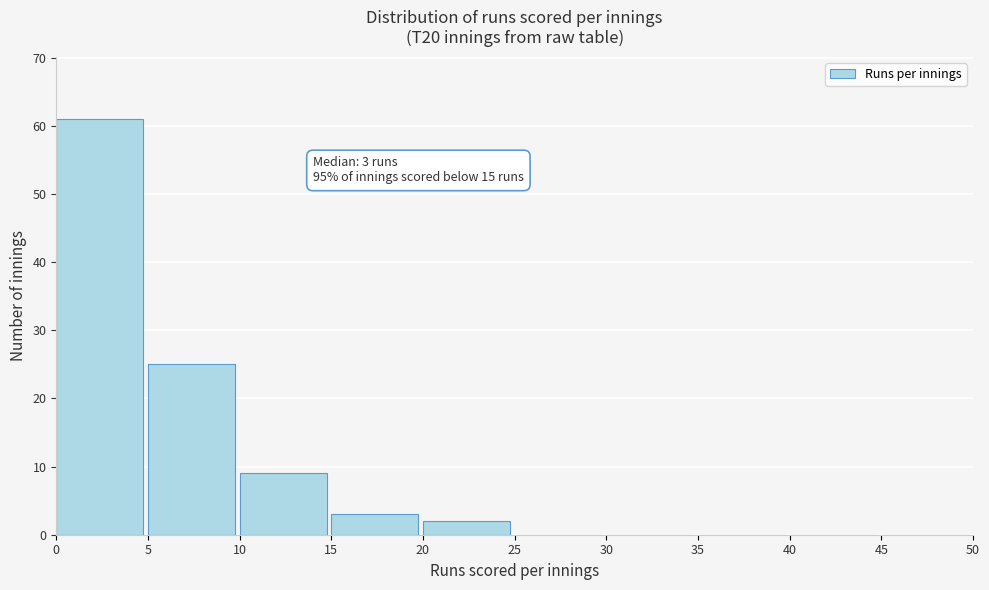

Which range on the x-axis has the tallest bar?

0 to 5